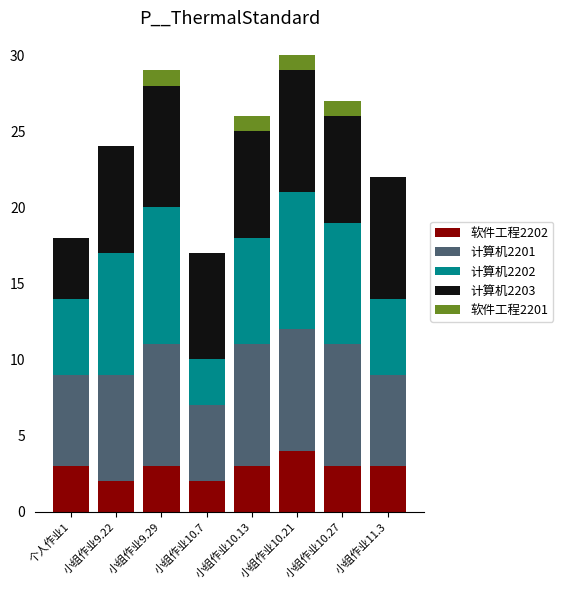

At which label does 软件工程2202 reach its peak?

小组作业10.21